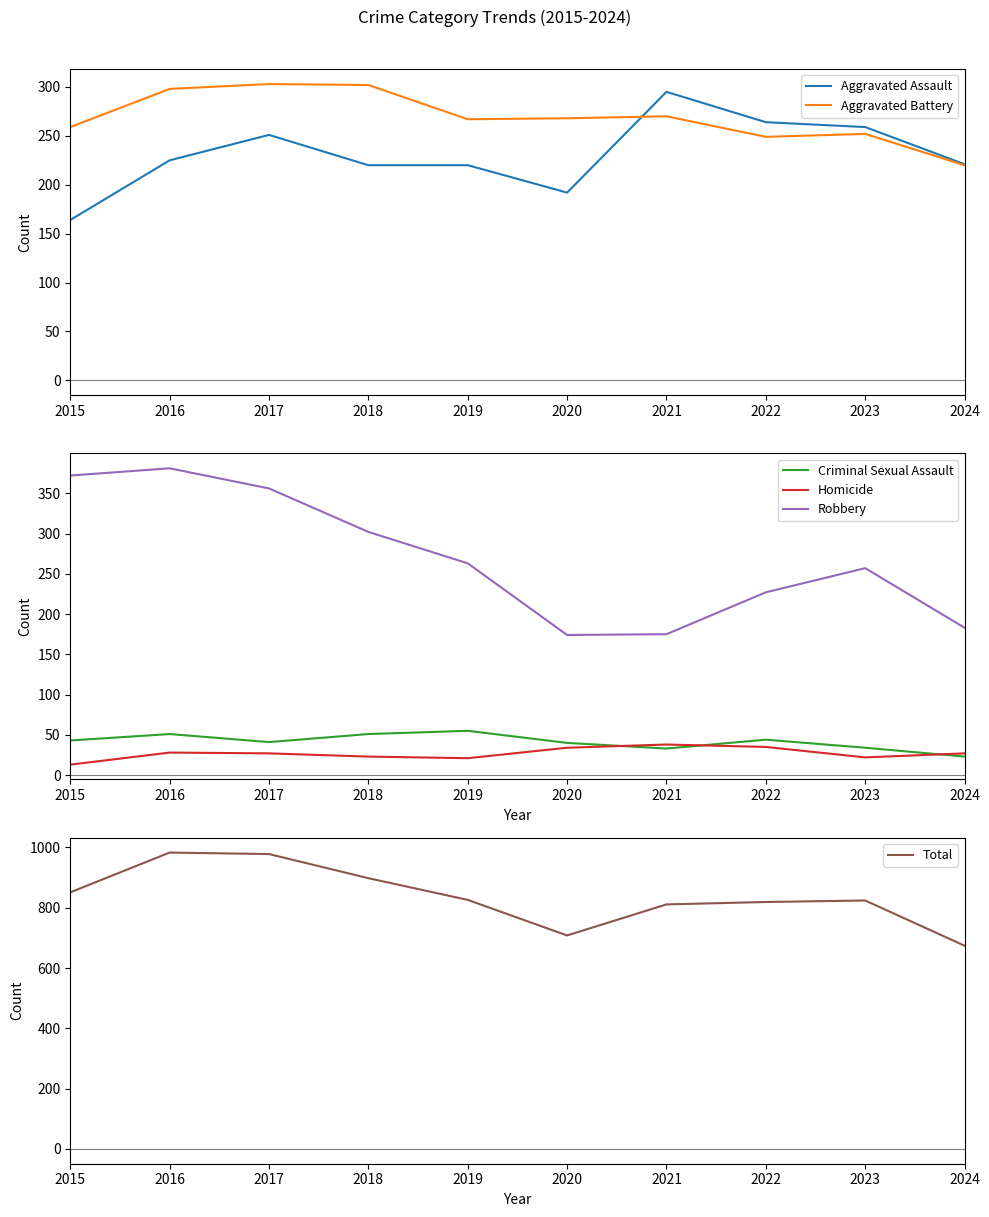

Reading left to right, what are all the values shown in this chart?

Aggravated Assault: 164	225	251	220	220	192	295	264	259	221
Aggravated Battery: 259	298	303	302	267	268	270	249	252	220
Criminal Sexual Assault: 43	51	41	51	55	40	33	44	34	23
Homicide: 13	28	27	23	21	34	38	35	22	27
Robbery: 372	381	356	302	263	174	175	227	257	183
Total: 851	983	978	898	826	708	811	819	824	674